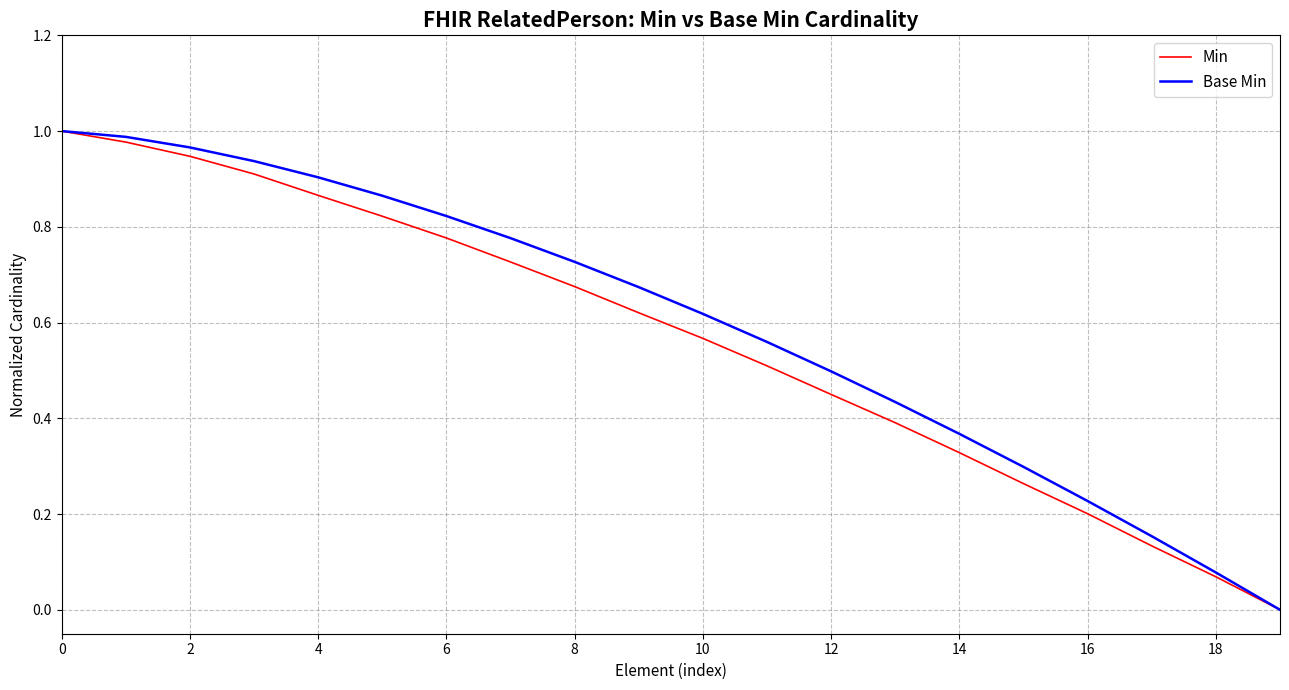

What is the difference between the maximum and minimum values in the Base Min series?

1.0